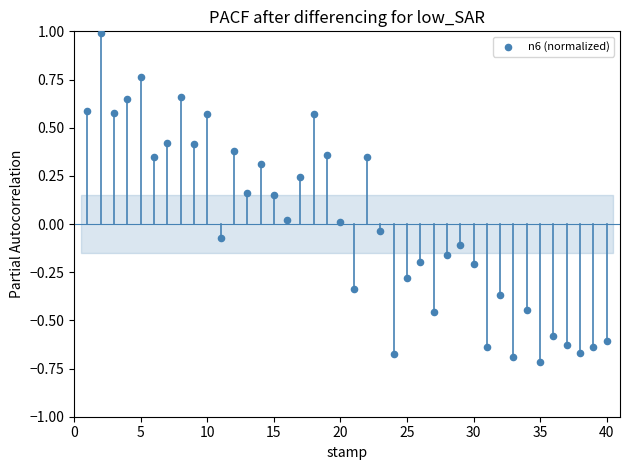

What is the range of Y values (max minus min)?

1.7